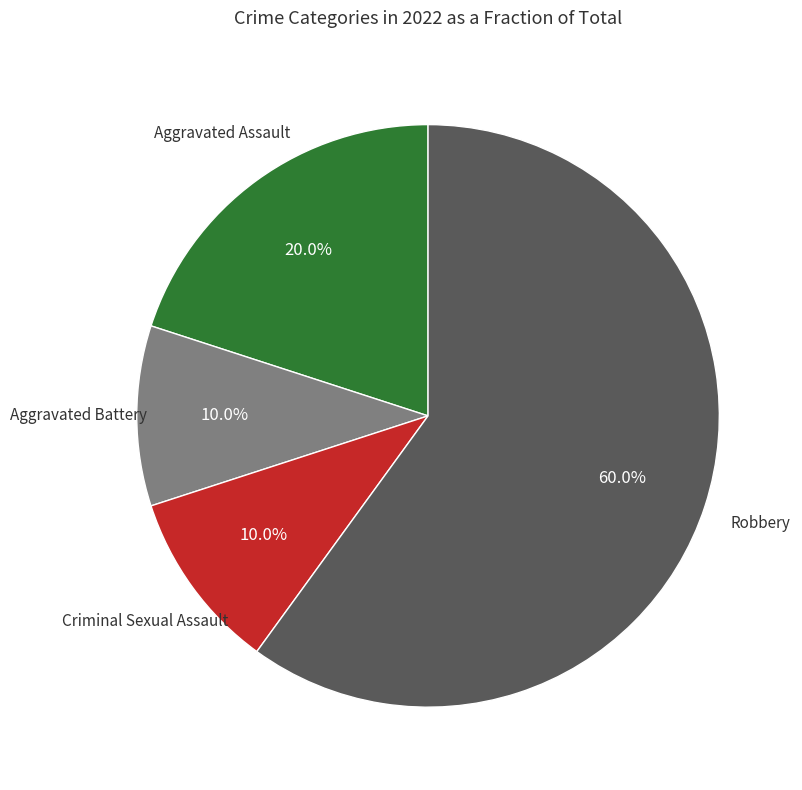

Is there any slice that represents more than half of the pie?

Yes